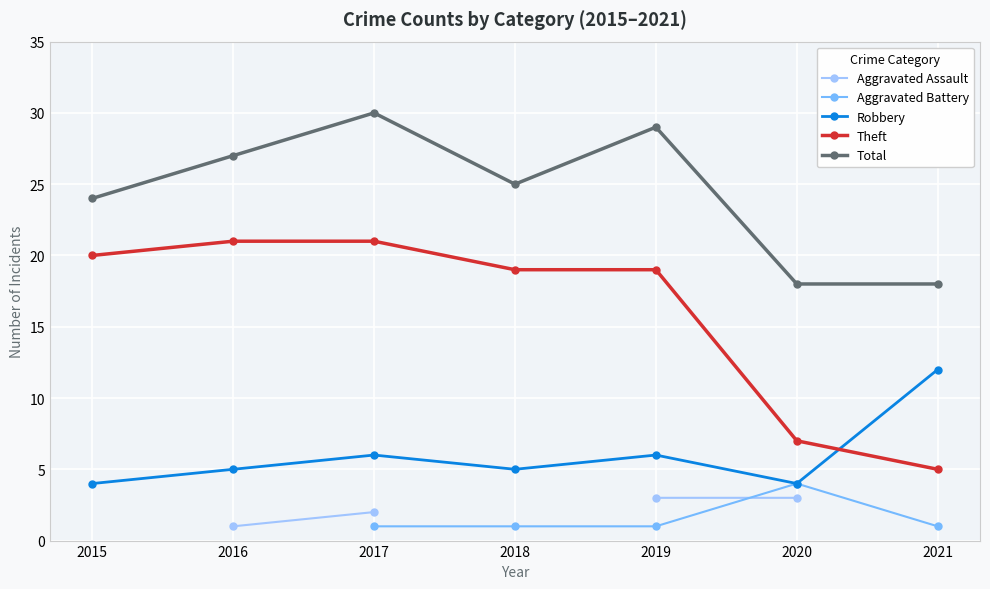

At which label is Robbery closest to 8?

2017